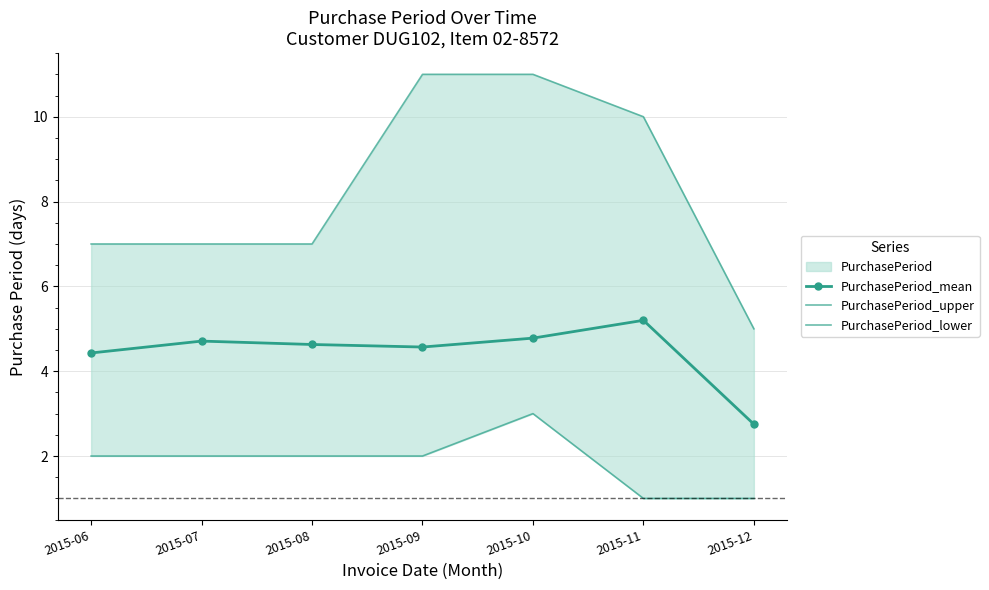

At which label does PurchasePeriod_lower reach its peak?

2015-10